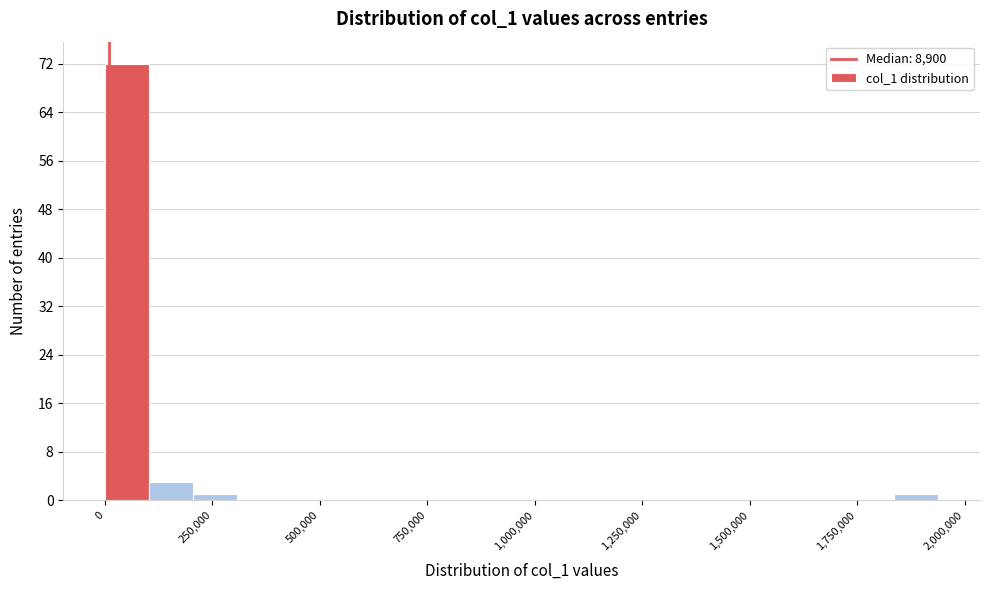

Around what value on the x-axis is the tallest bar? Give the approximate position of its centre, as read against the axis.

50000